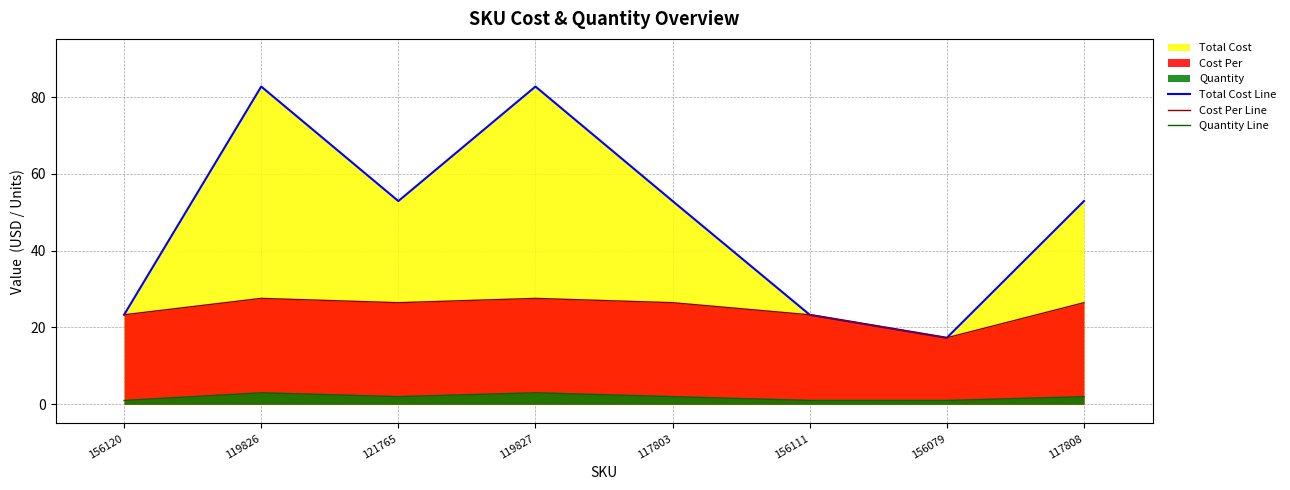

What is the label of the 8th point from the left?

117808